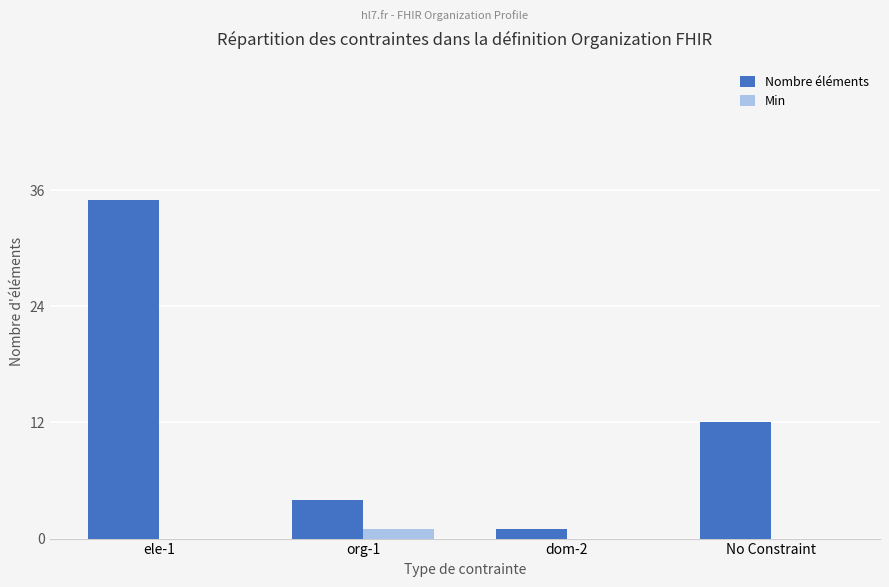

Which series has the widest spread of values?

Nombre éléments